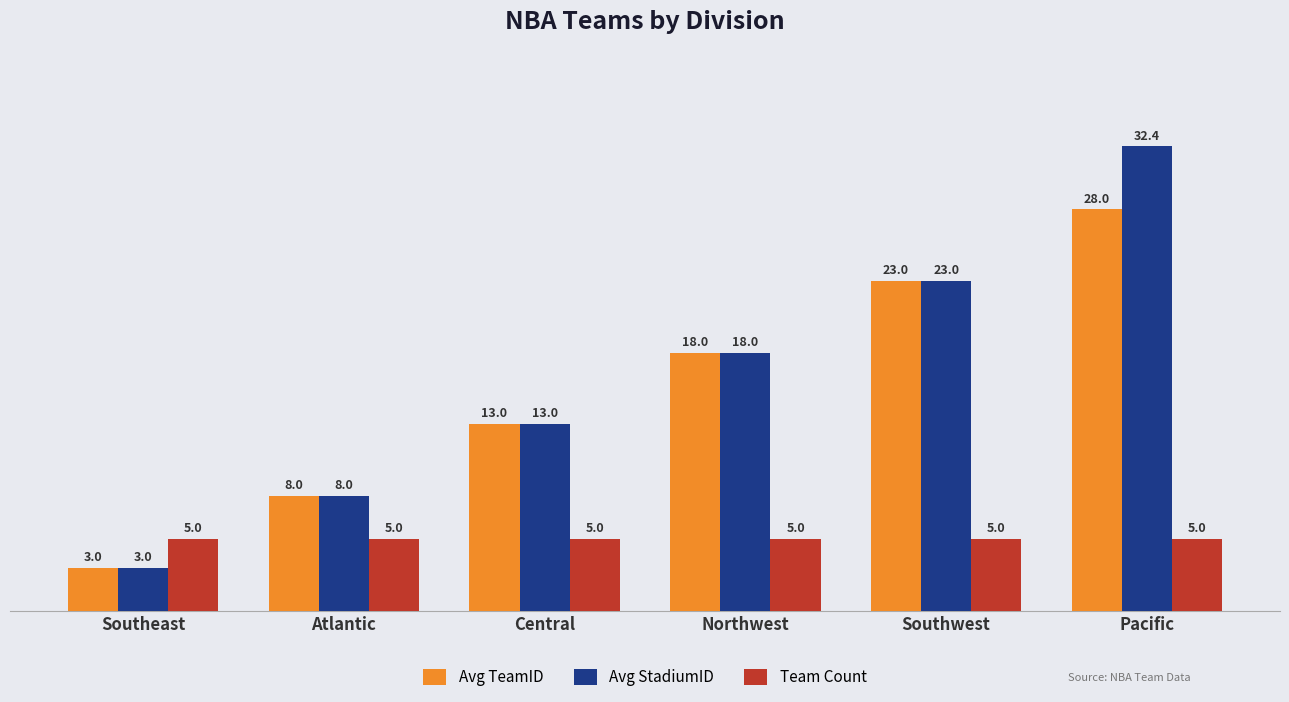

What is the sum of all Avg TeamID values?

93.0